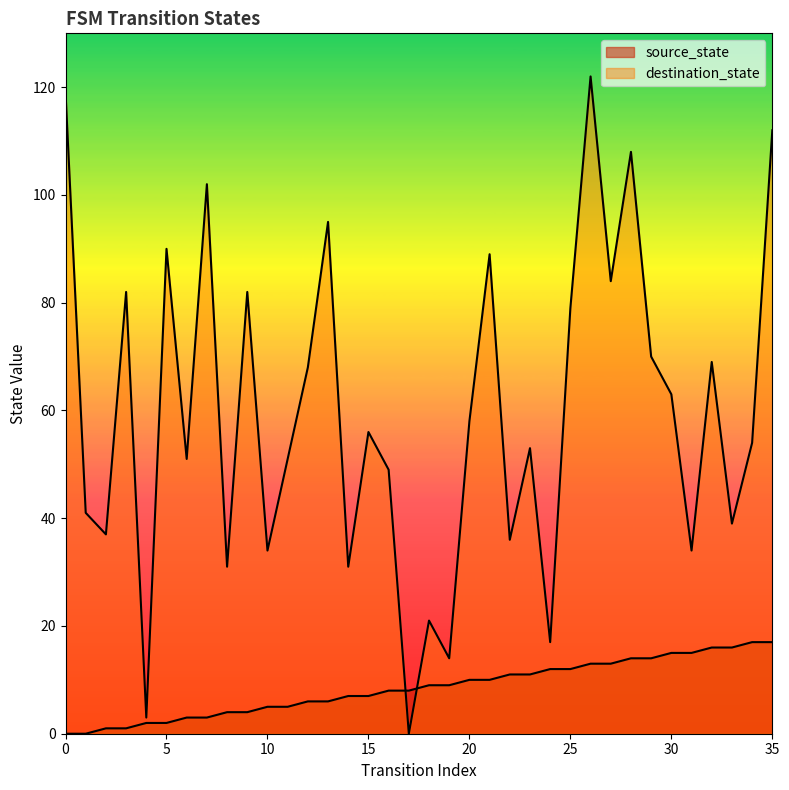

Reading left to right, what are all the values shown in this chart?

source_state: 0	0	1	1	2	2	3	3	4	4	5	5	6	6	7	7	8	8	9	9	10	10	11	11	12	12	13	13	14	14	15	15	16	16	17	17
destination_state: 119	41	37	82	3	90	51	102	31	82	34	51	68	95	31	56	49	0	21	14	58	89	36	53	17	79	122	84	108	70	63	34	69	39	54	112